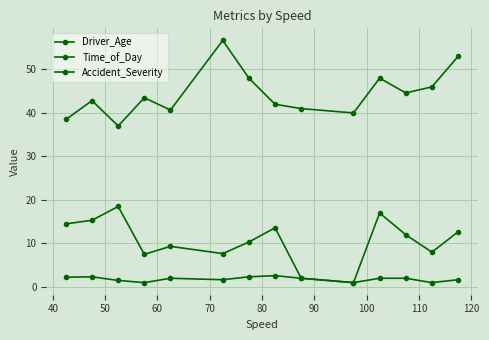

True or false: Accident_Severity and Driver_Age intersect in this chart.

False